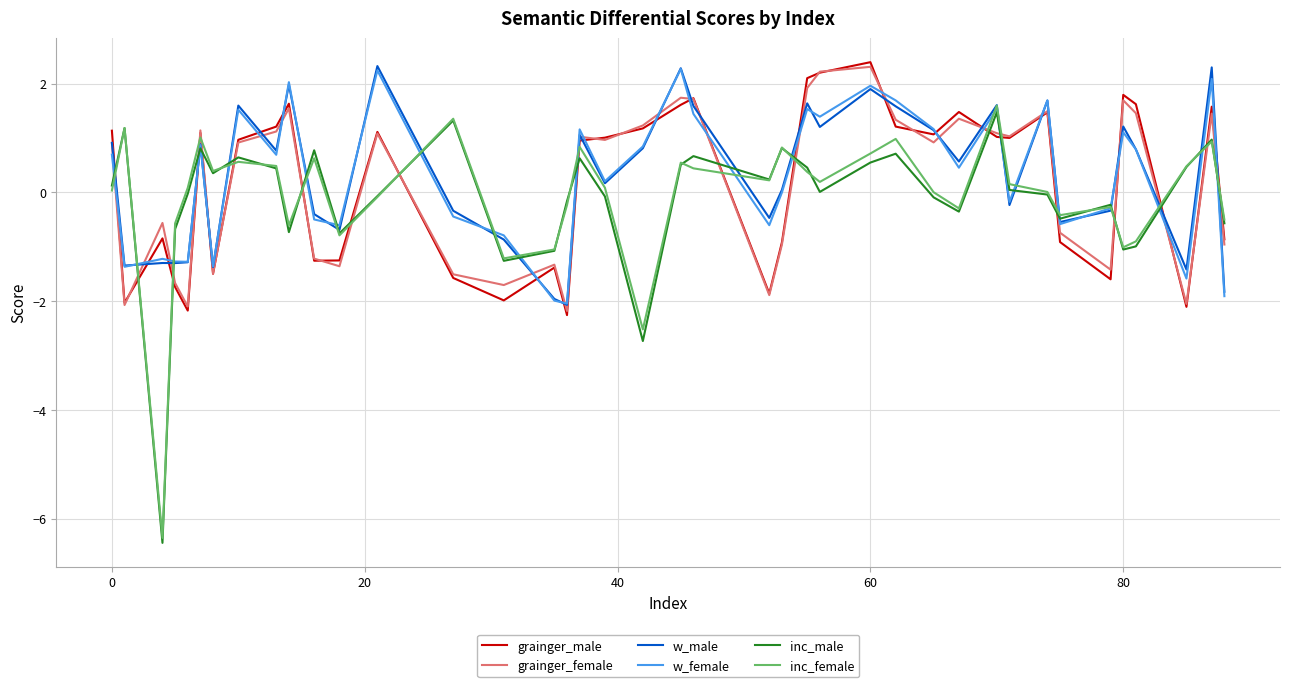

How many times do inc_male and grainger_male cross each other?

19